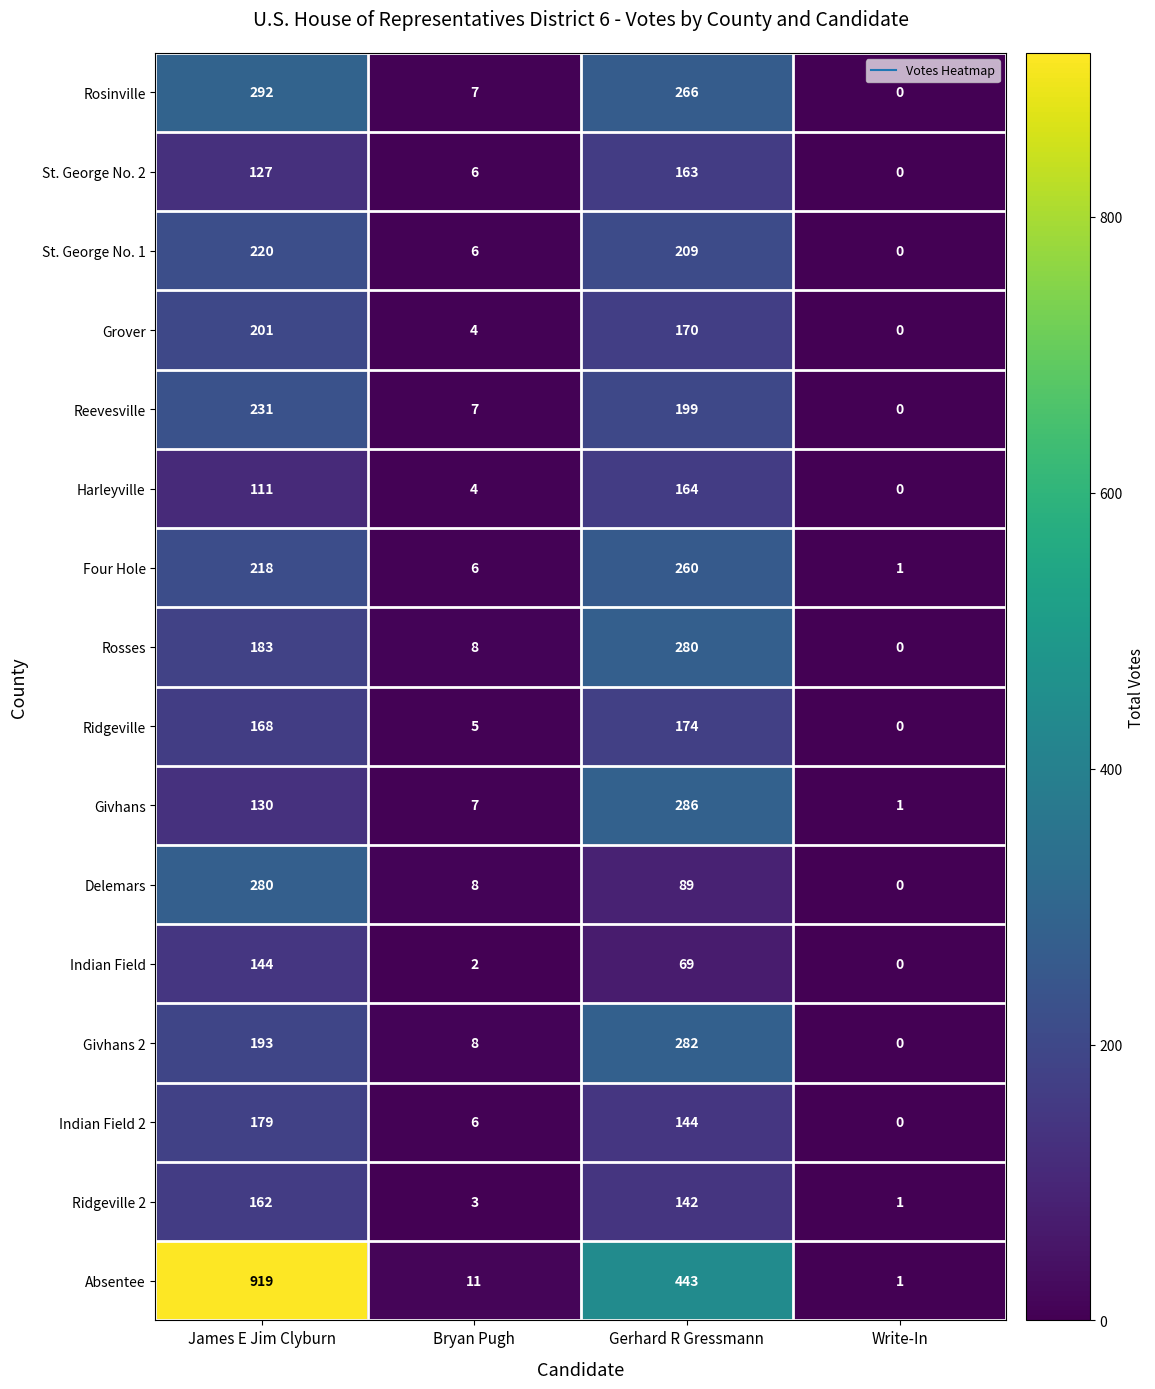

At Gerhard R Gressmann, list the series in order from smallest to largest.

Indian Field, Delemars, Ridgeville 2, Indian Field 2, St. George No. 2, Harleyville, Grover, Ridgeville, Reevesville, St. George No. 1, Four Hole, Rosinville, Rosses, Givhans 2, Givhans, Absentee